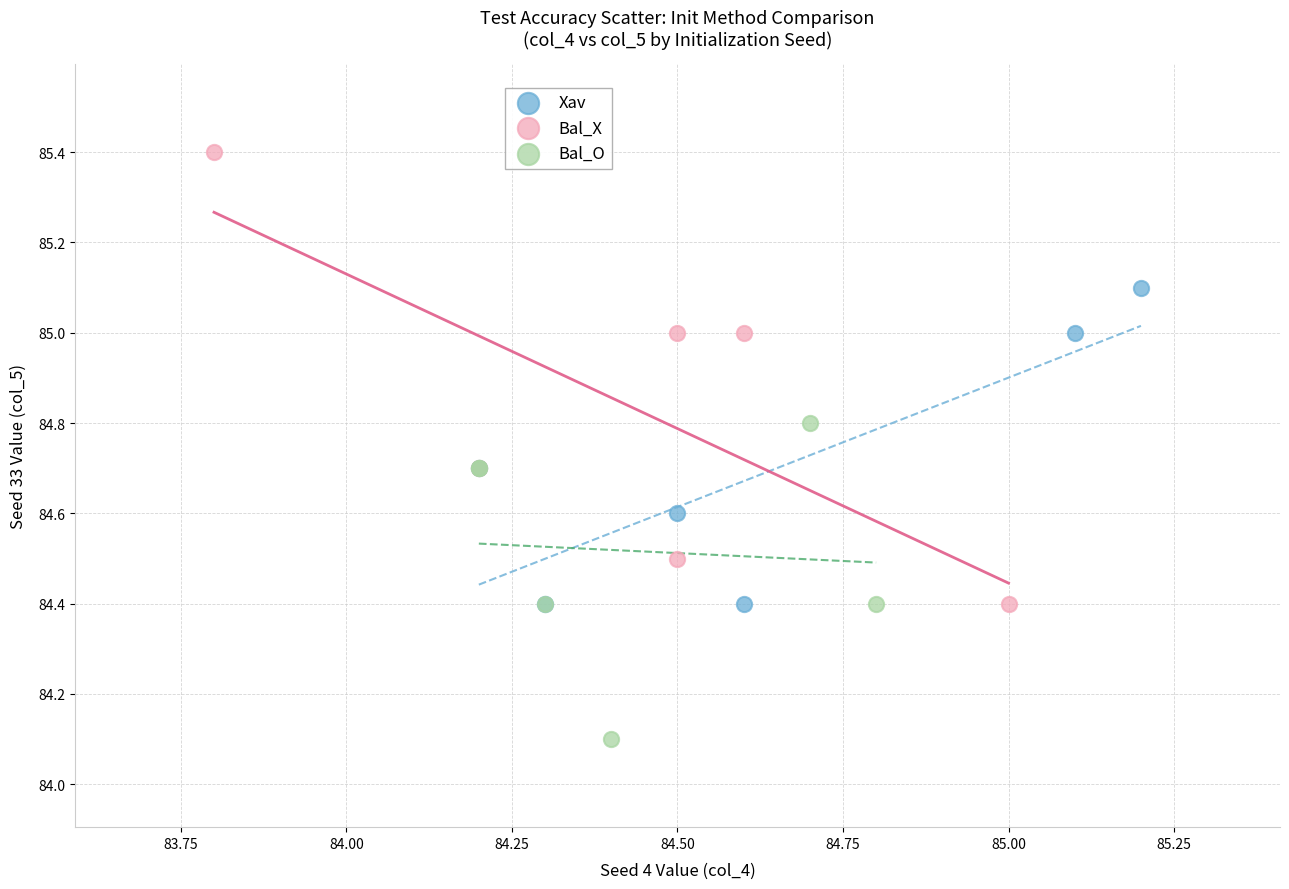

Which series has the widest spread of Y values?

Bal_X